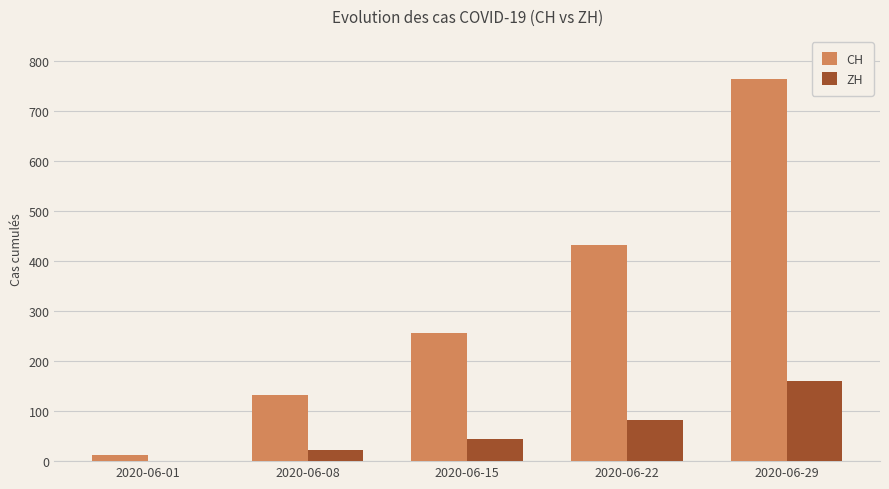

What is the average value of the ZH series?

62